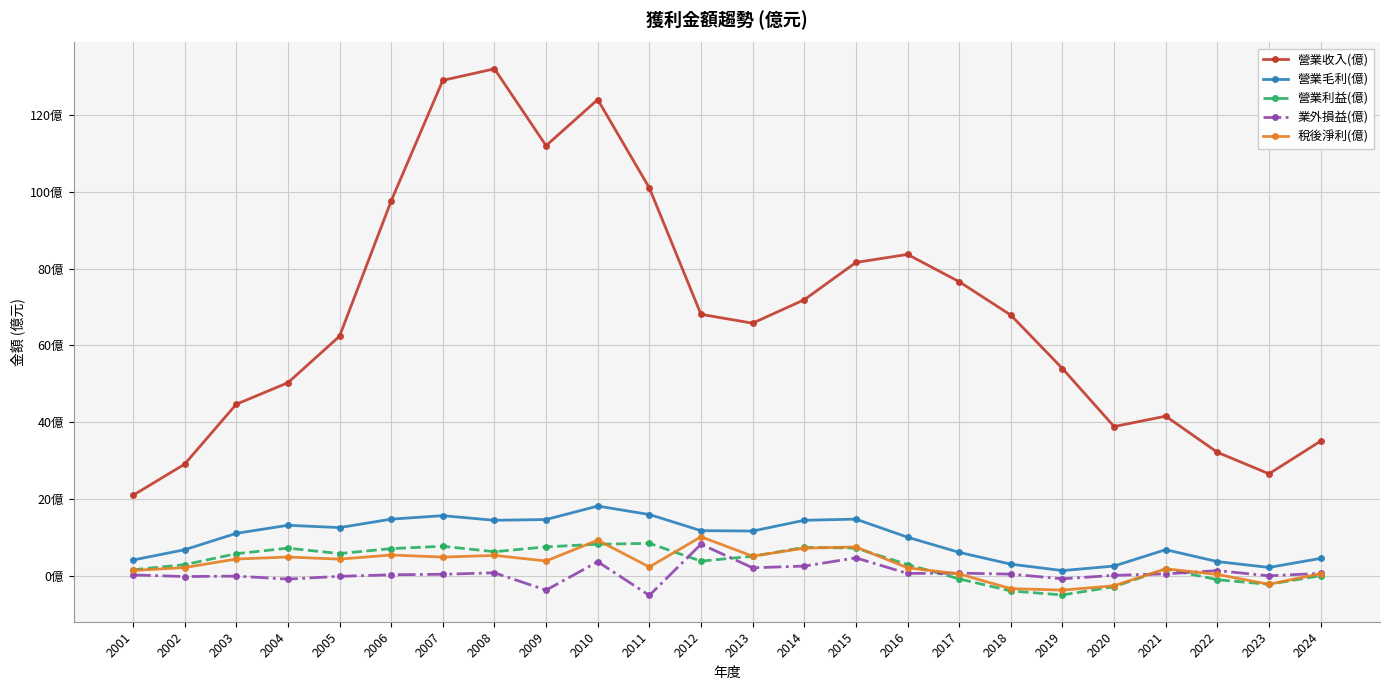

What are all the series names shown in the legend?

營業收入(億), 營業毛利(億), 營業利益(億), 業外損益(億), 稅後淨利(億)